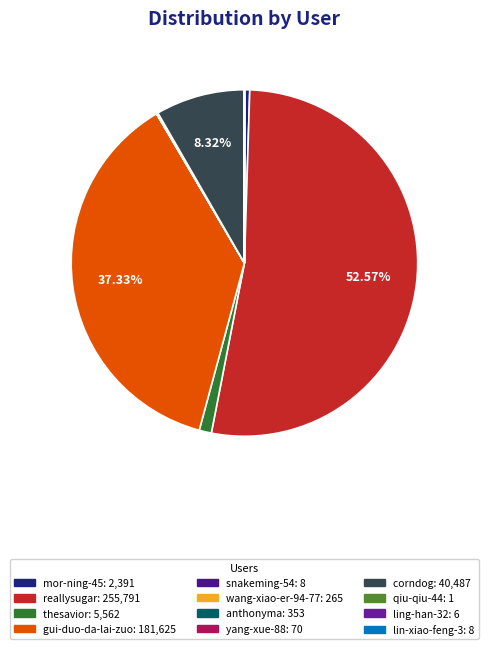

Rank the categories by value from lowest to highest.

qiu-qiu-44, ling-han-32, snakeming-54, lin-xiao-feng-3, yang-xue-88, wang-xiao-er-94-77, anthonyma, mor-ning-45, thesavior, corndog, gui-duo-da-lai-zuo, reallysugar